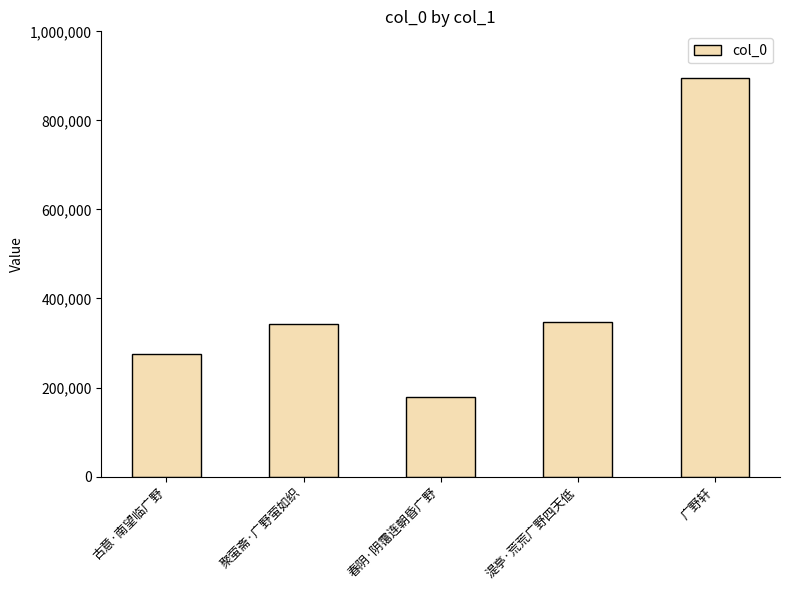

What is the maximum value shown in the chart?

895152